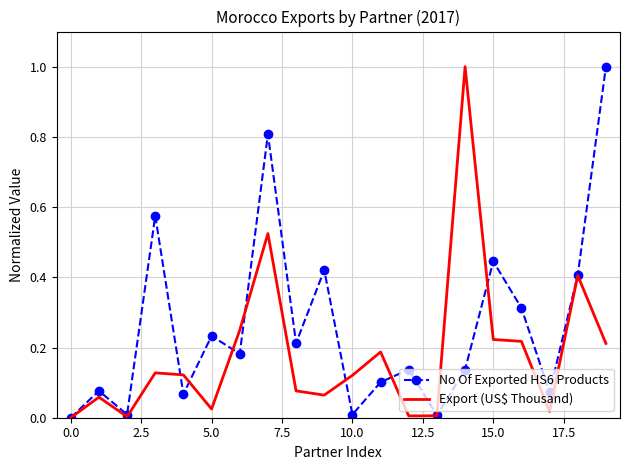

Which series has the largest total across all categories?

No Of Exported HS6 Products